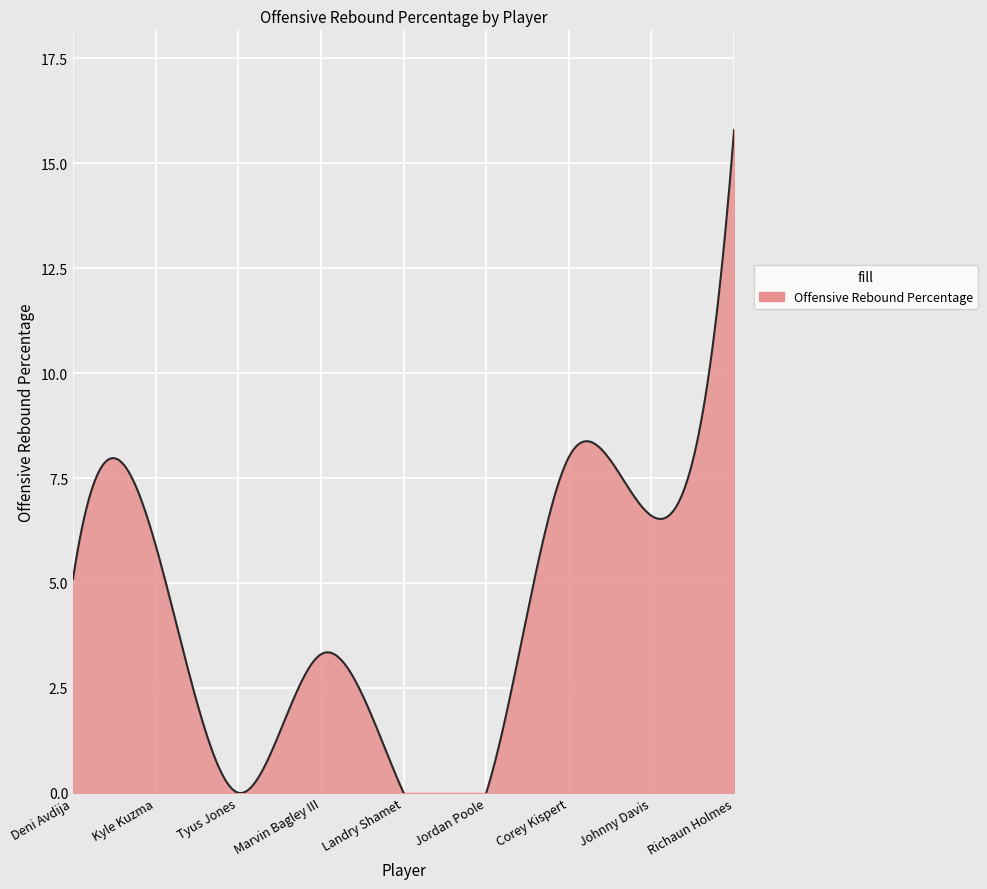

What is the label of the 7th point from the left?

Corey Kispert